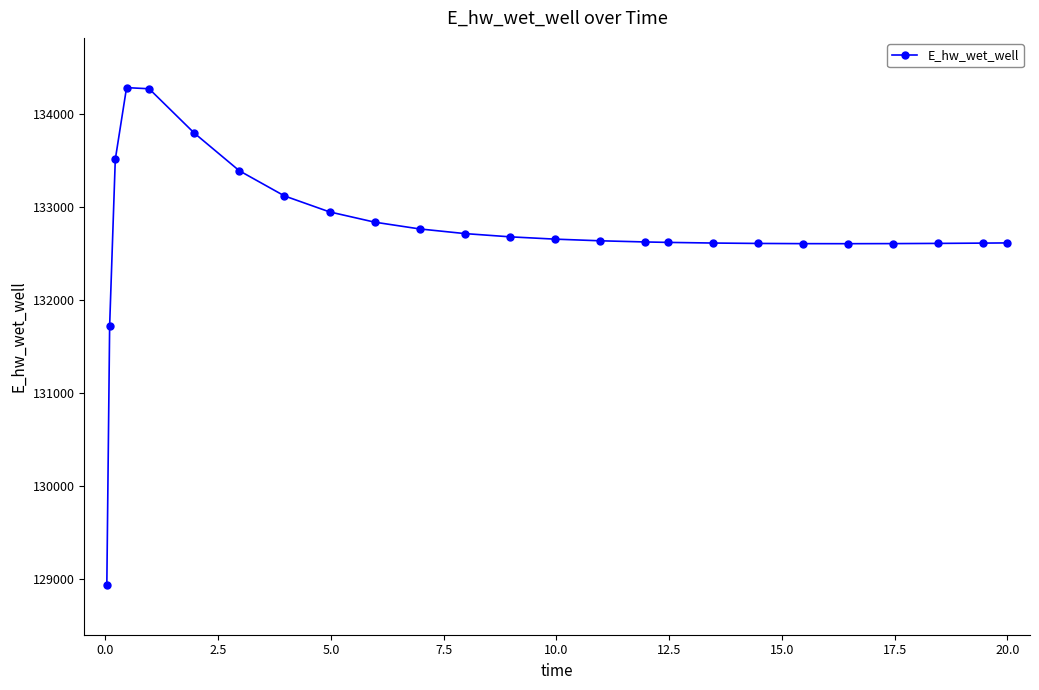

What is the sum of all values?

3318323.4